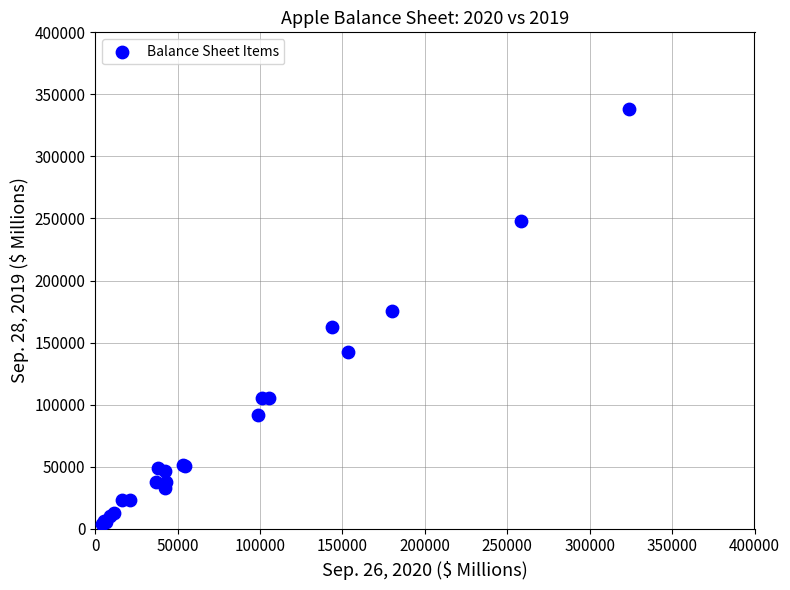

What Y value in the scatter plot is closest to 171311?

175697